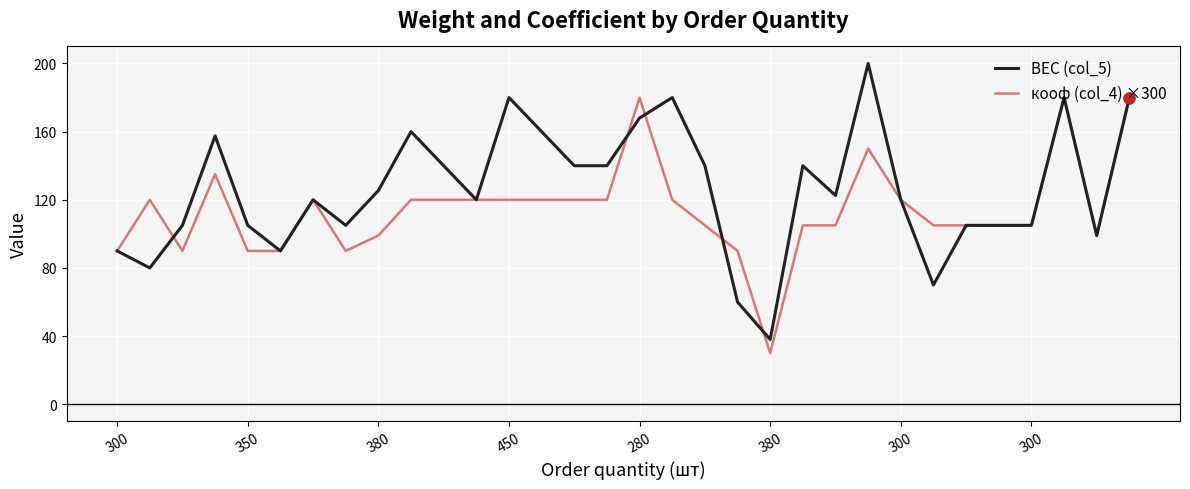

Which series has the largest total across all categories?

ВЕС (col_5)